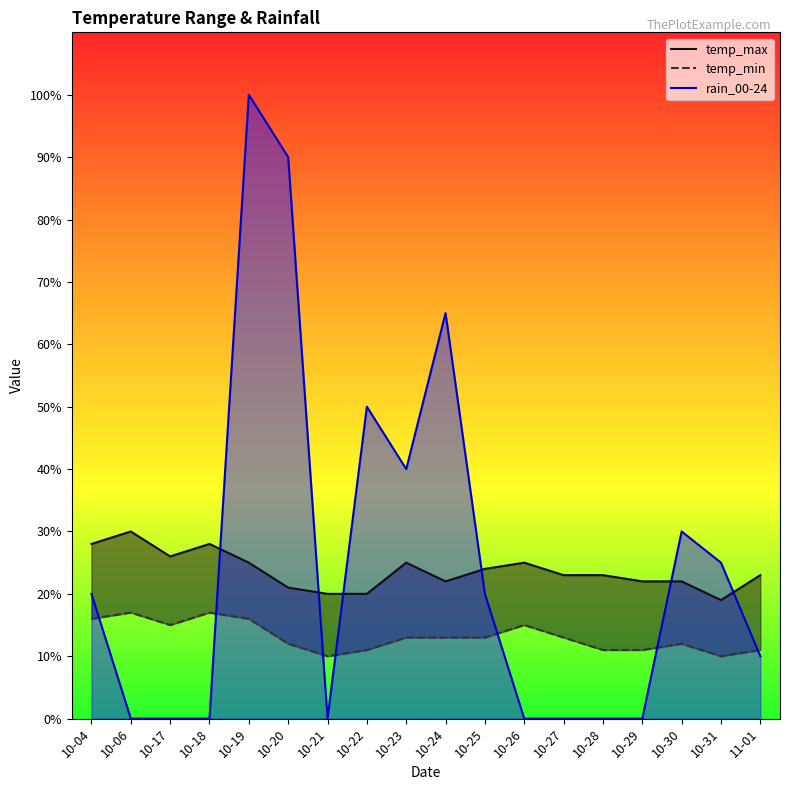

Reading right to left, extract all data points from this chart.

temp_max: 23	19	22	22	23	23	25	24	22	25	20	20	21	25	28	26	30	28
temp_min: 11	10	12	11	11	13	15	13	13	13	11	10	12	16	17	15	17	16
rain_00-24: 10	25	30	0	0	0	0	20	65	40	50	0	90	100	0	0	0	20